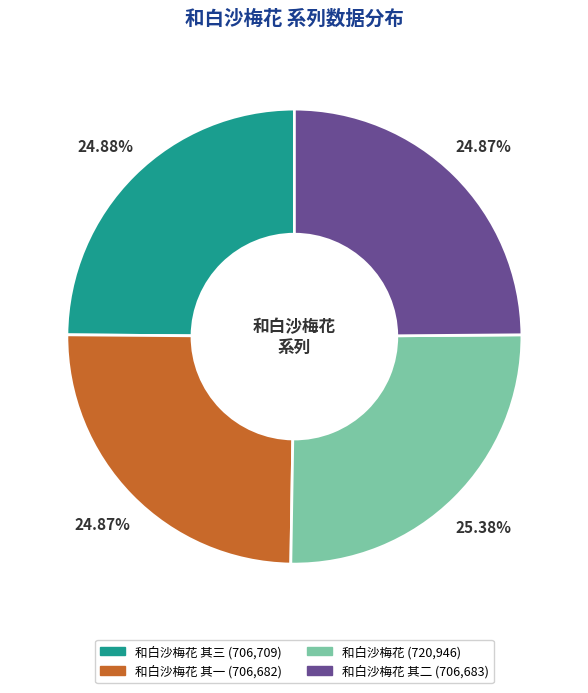

To the nearest percent, what is the difference between the largest and smallest slice percentages?

1%